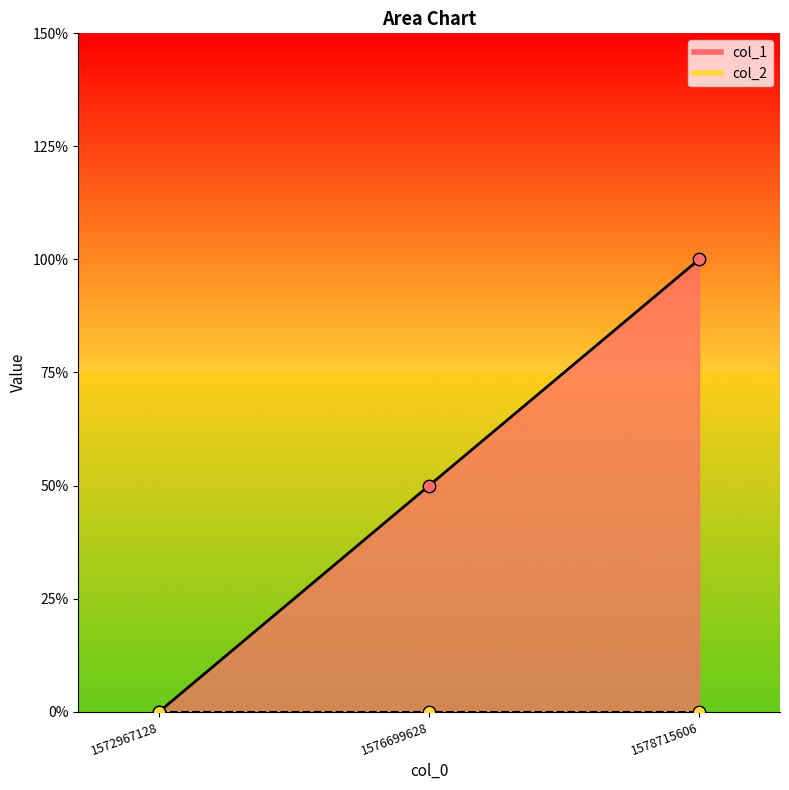

What is the change in value from 1572967128 to 1576699628?

+1